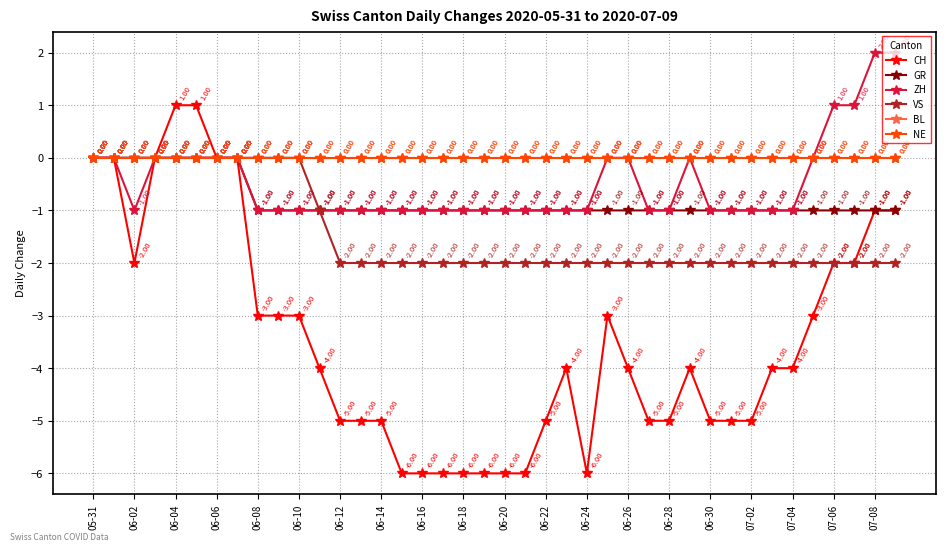

Does the chart have visible grid lines?

Yes